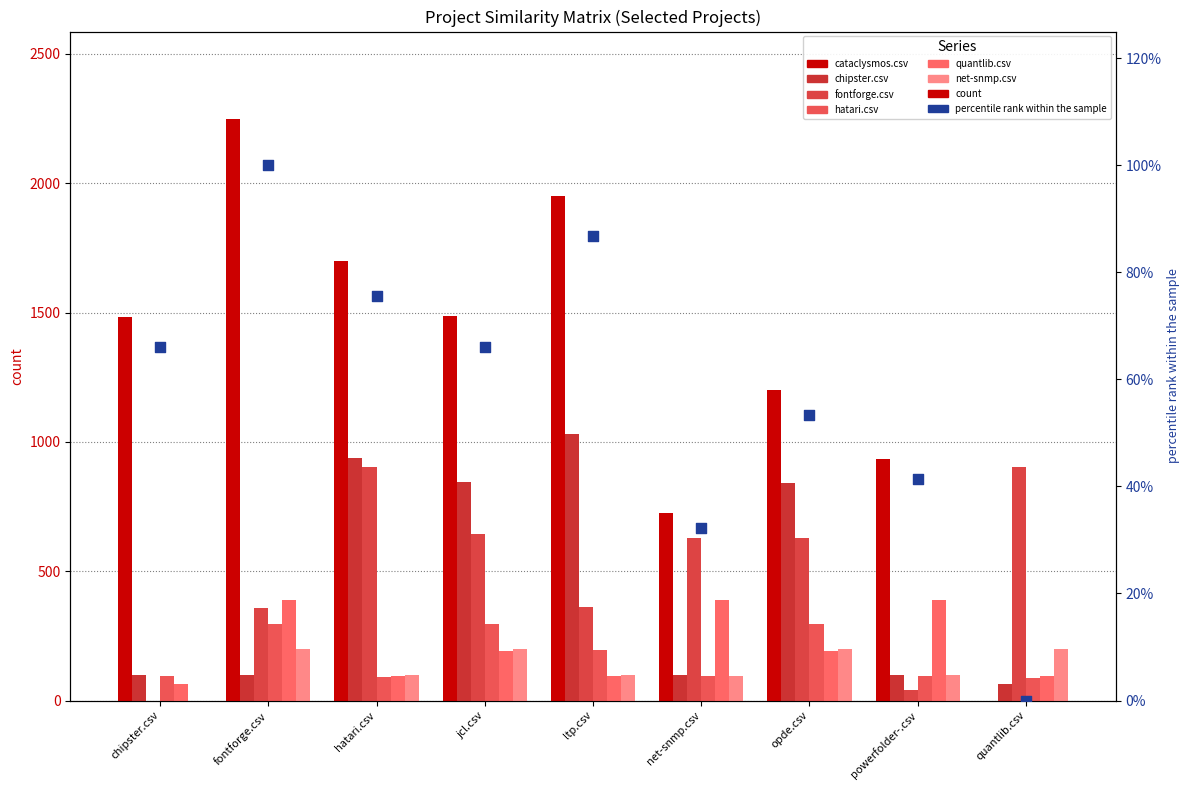

At how many categories does at least one series exceed 227?

9